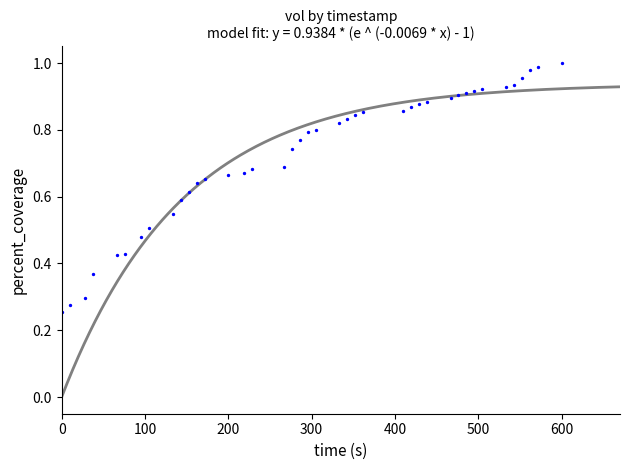

What is the range of X values (max minus min)?

600.0